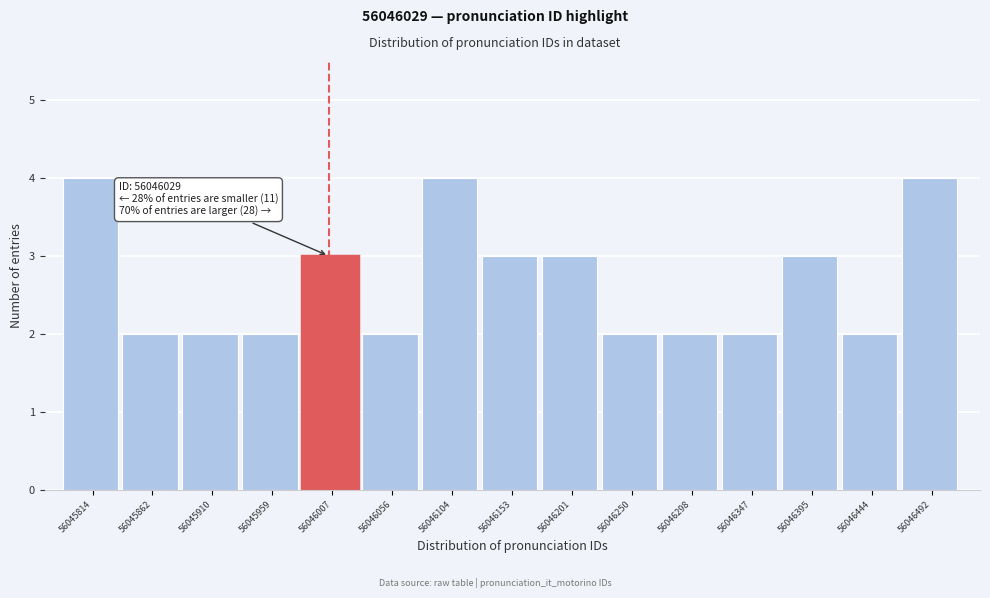

Reading right to left, what are all the values shown in this chart?

4	2	3	2	2	2	3	3	4	2	3	2	2	2	4